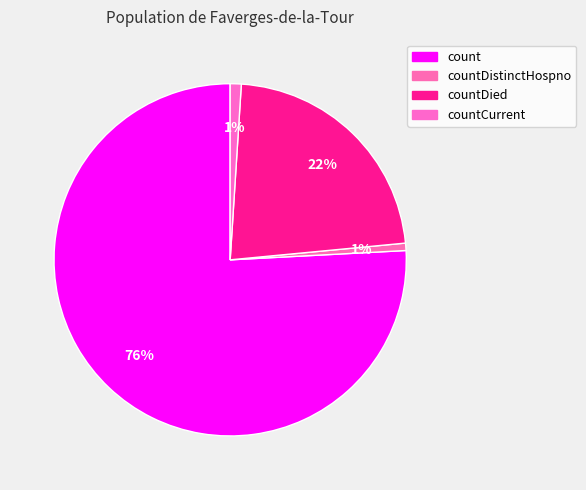

Which category accounts for the majority?

count